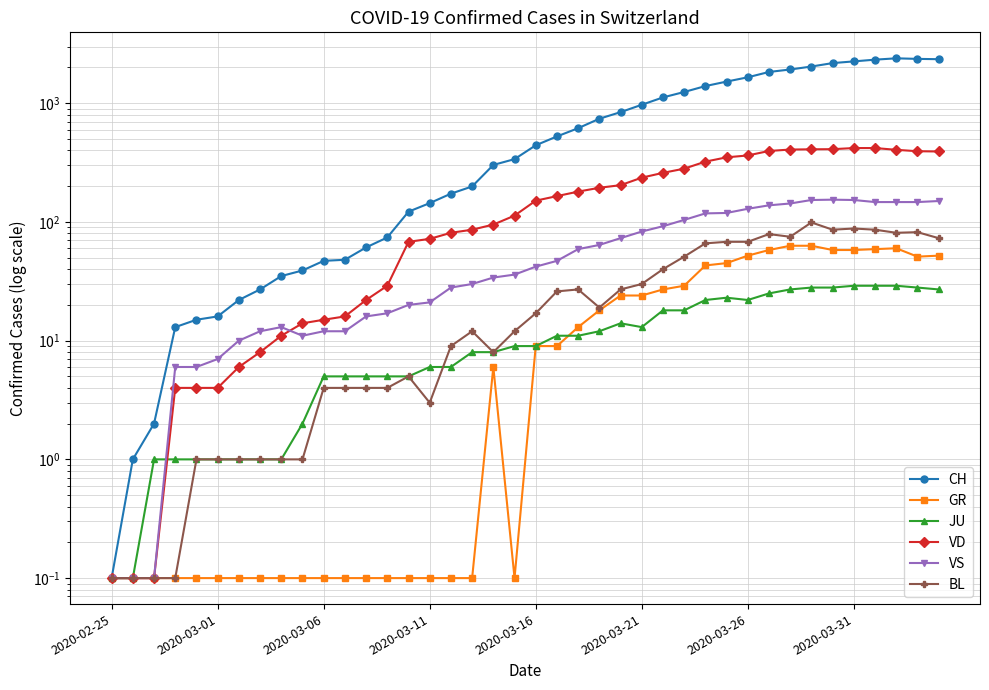

What is the maximum value shown in the chart?

2388.0